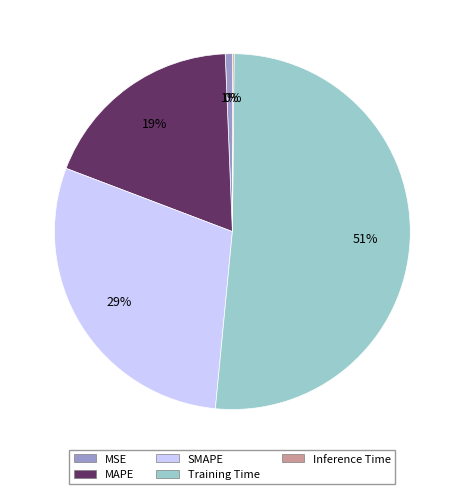

To the nearest percent, what portion does MSE represent?

1%